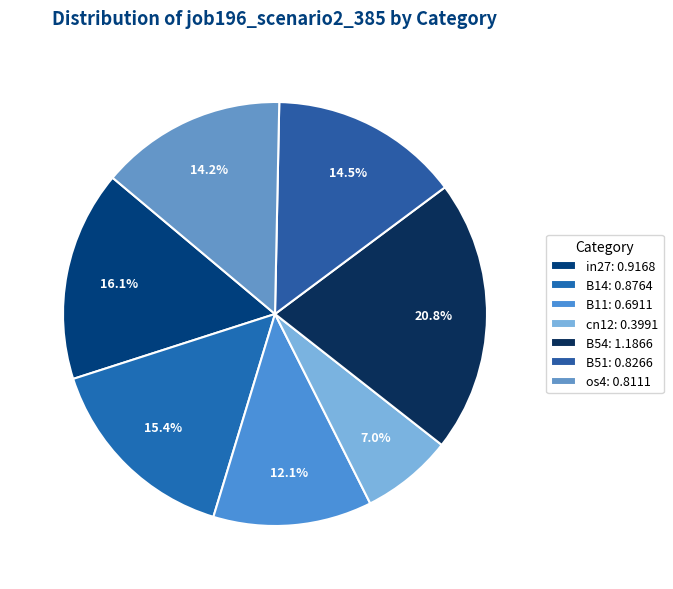

Does B14 represent more than half of the total?

No